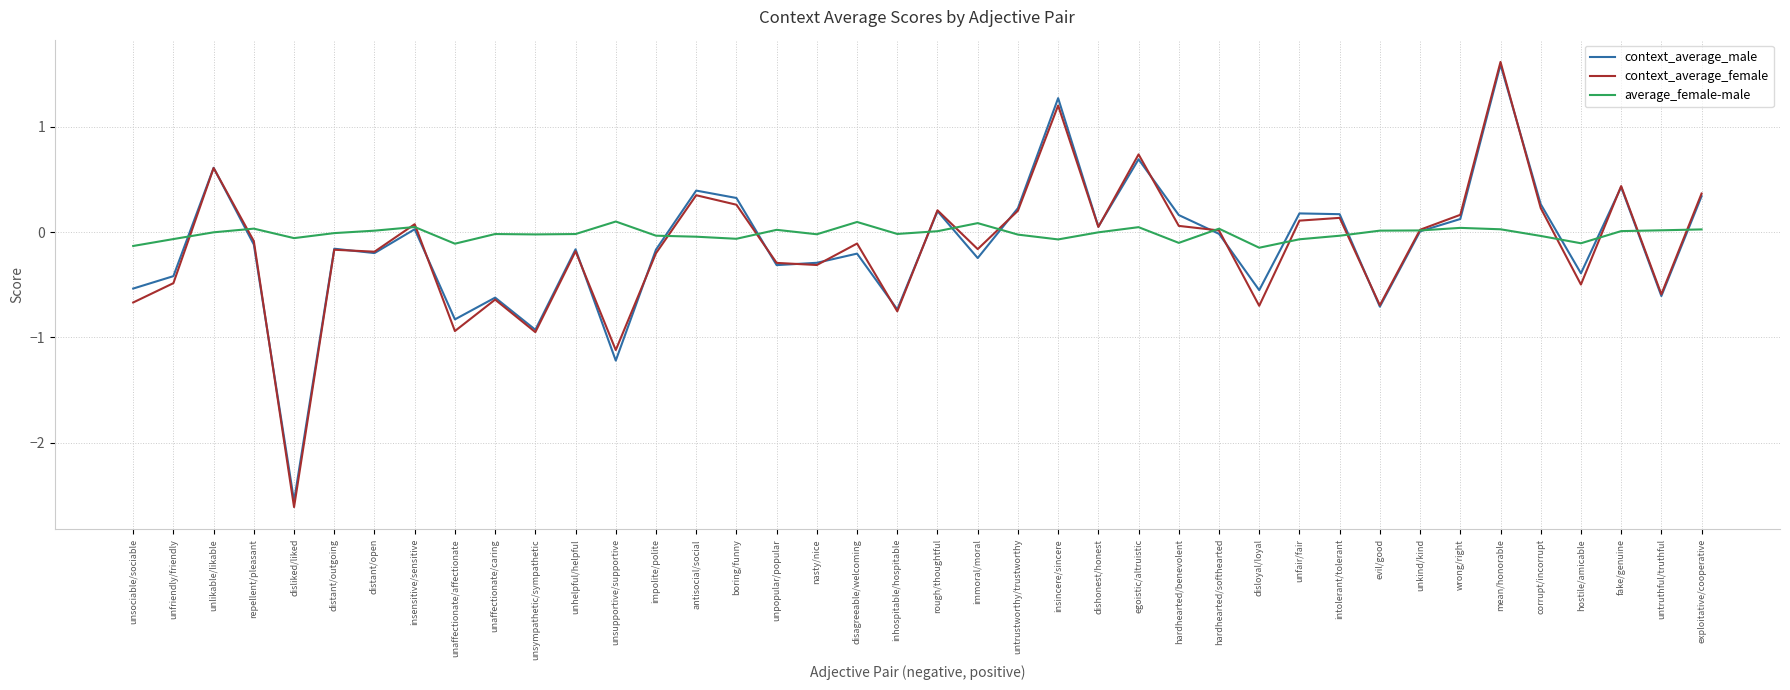

True or false: average_female-male and context_average_female cross at least once.

True